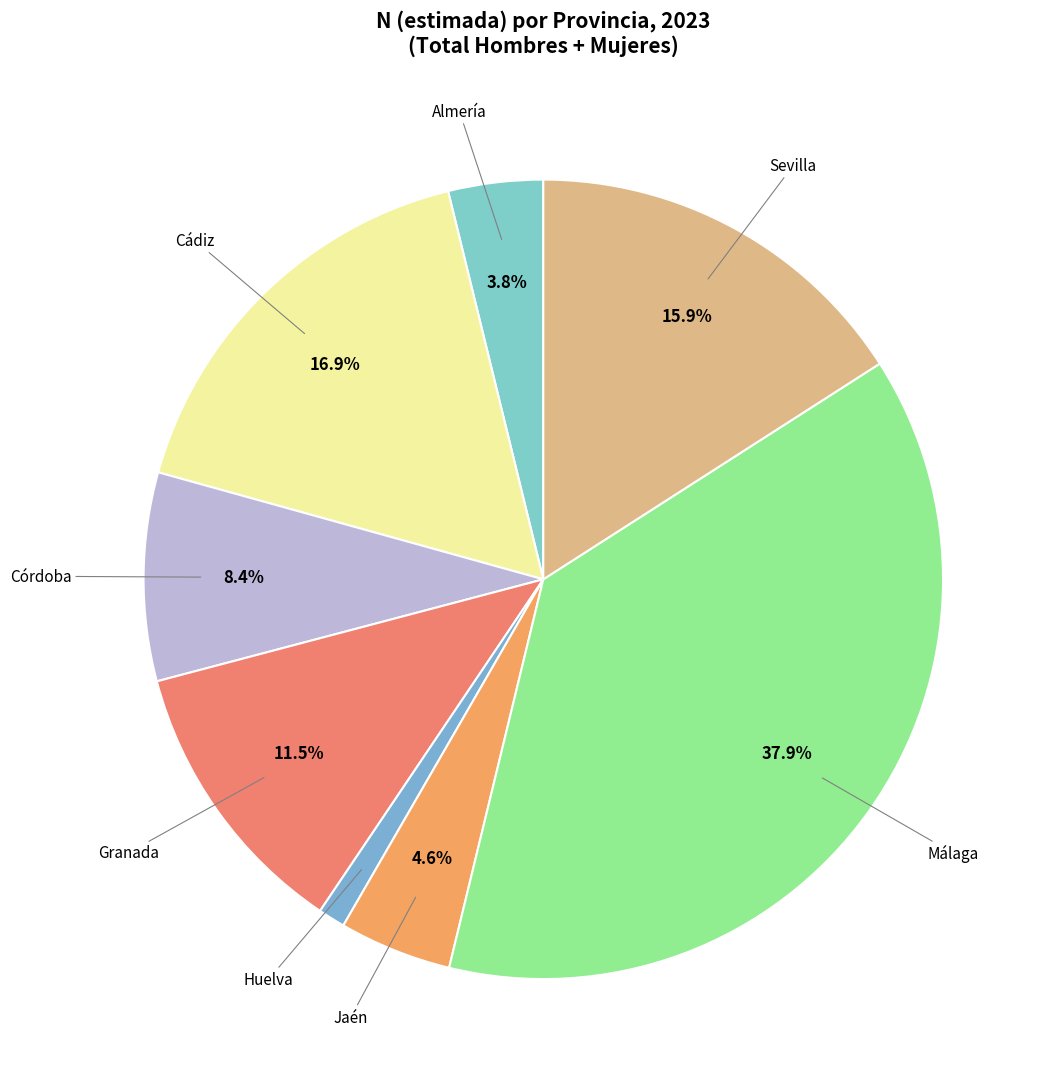

How many slices are in this pie chart?

8